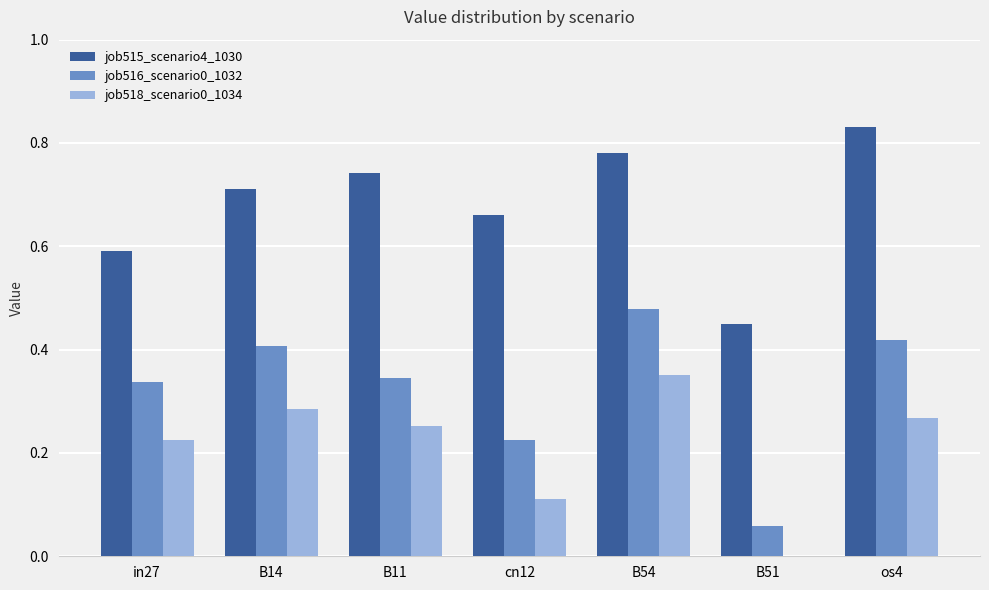

What is the total value across all series at cn12?

1.0